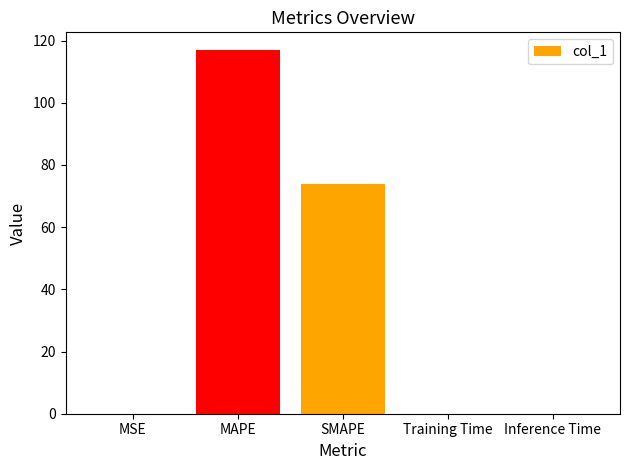

What is the average value?

38.1